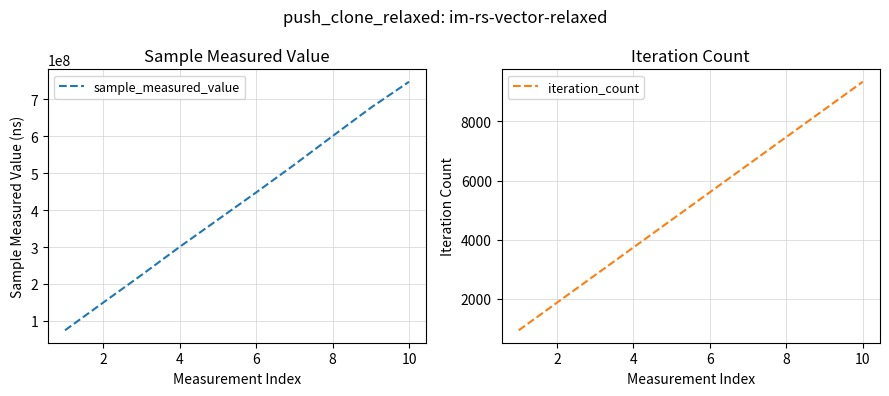

True or false: sample_measured_value and iteration_count cross at least once.

False